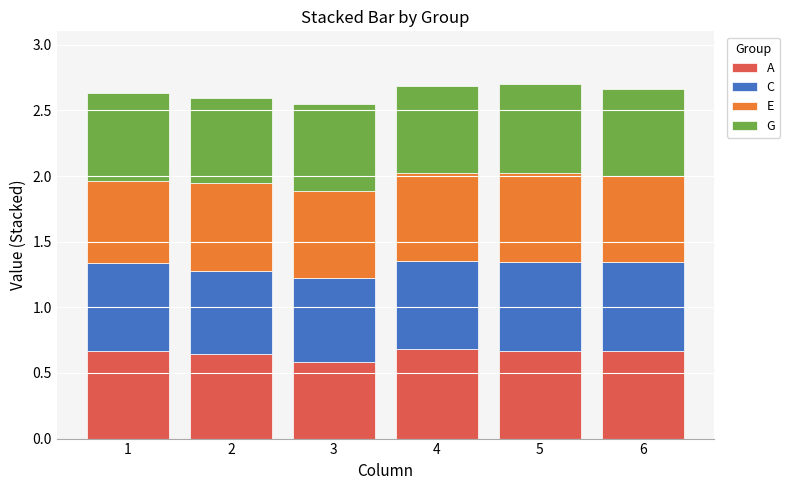

At how many categories does at least one series exceed 0?

6